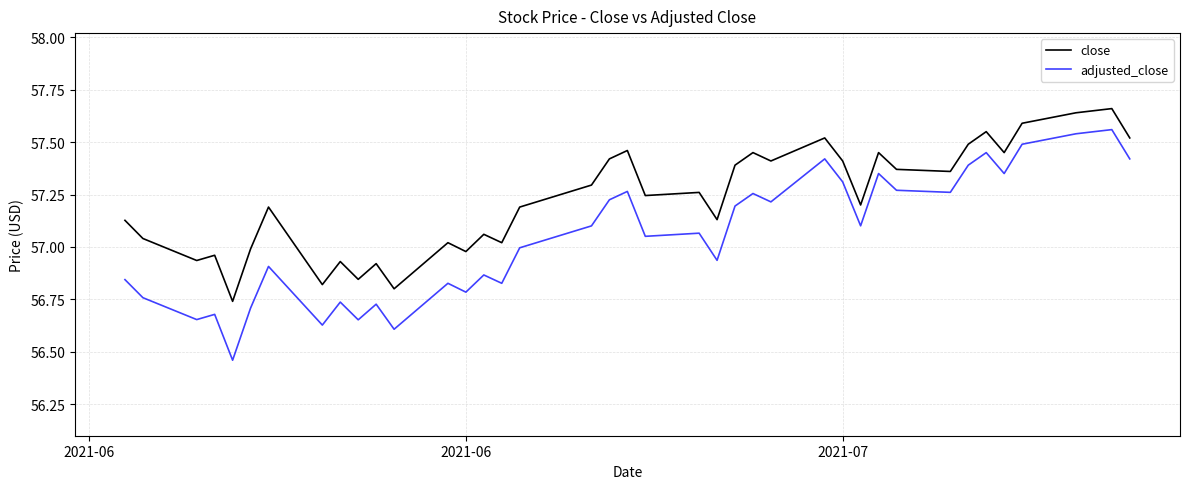

True or false: adjusted_close and close cross at least once.

False